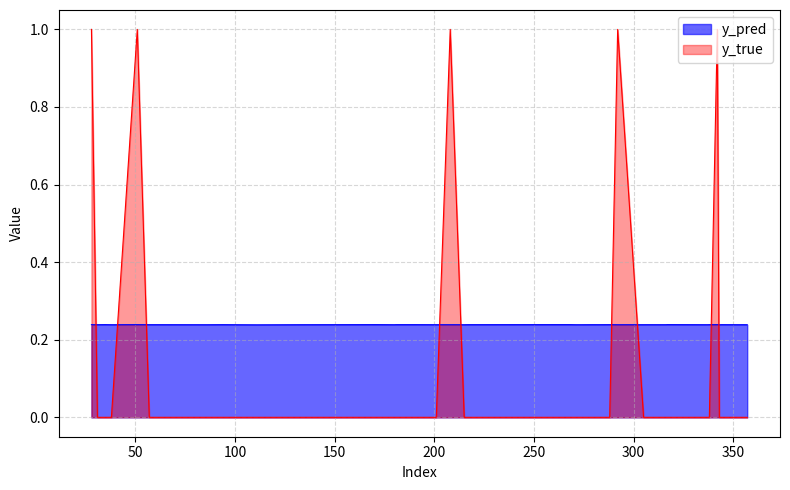

List the series in order of their overall mean, highest first.

y_pred, y_true